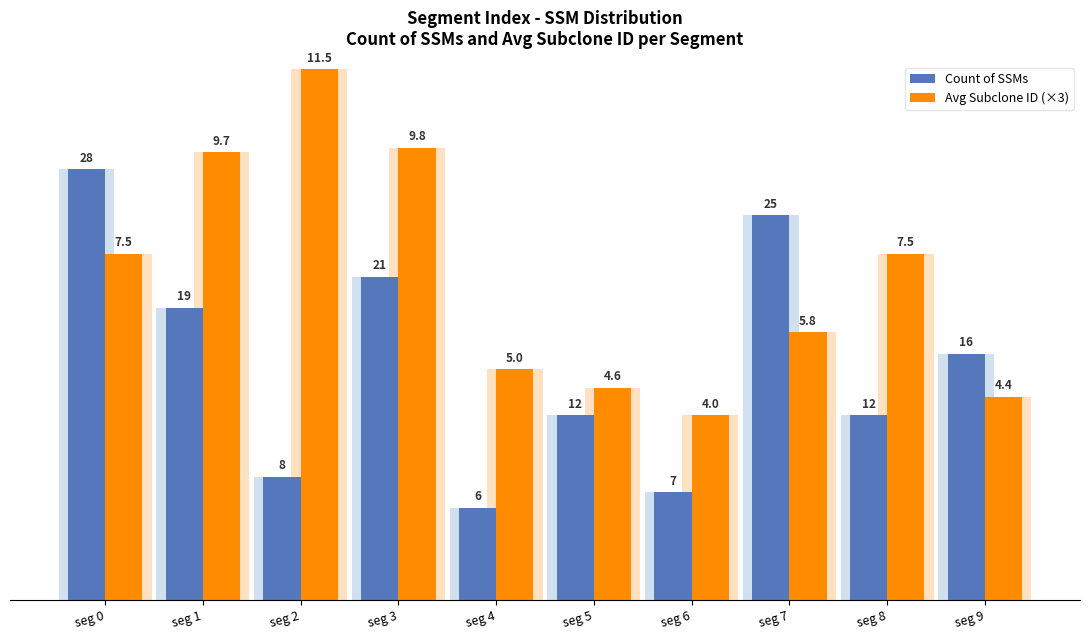

What is the spread (max minus min) of values at seg 5?

1.8